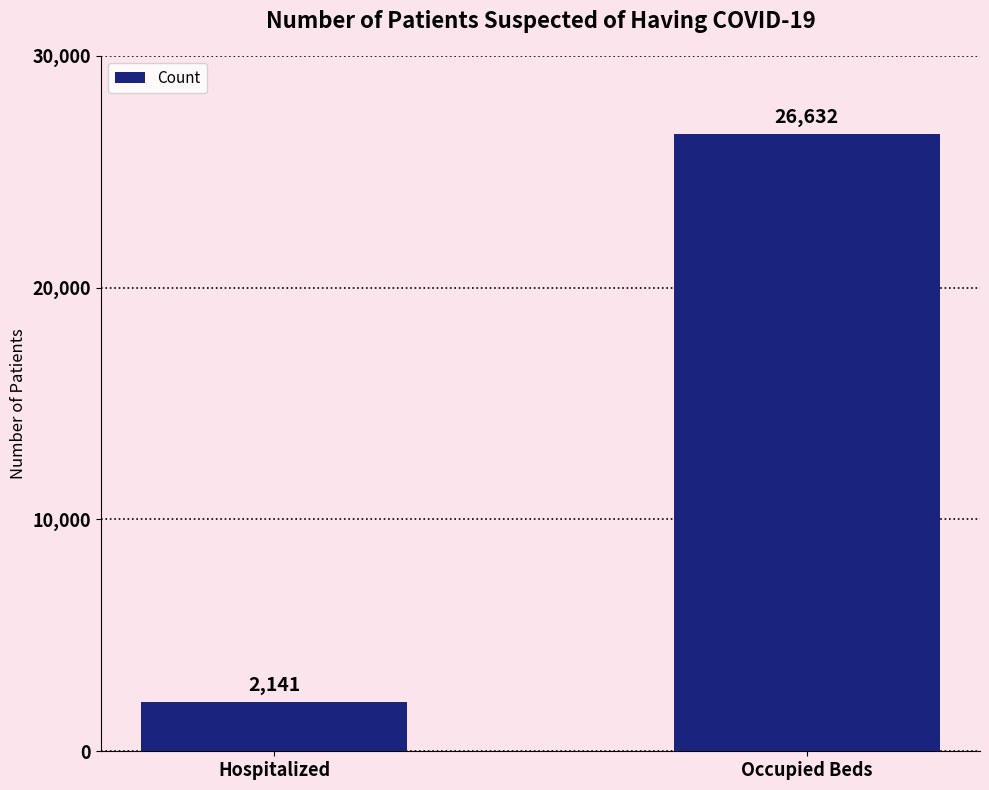

Are the bars grouped side by side (vs. stacked)?

No